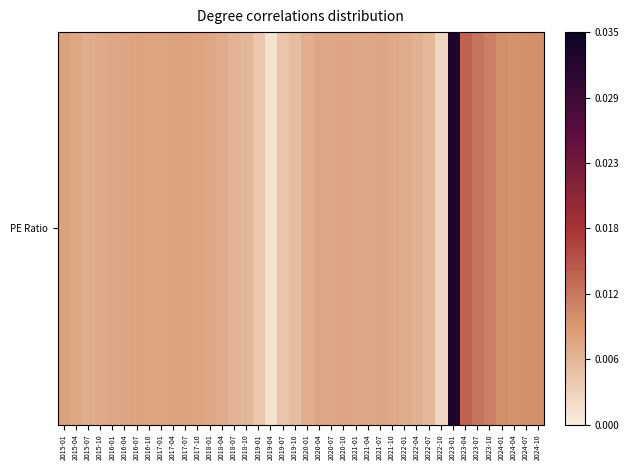

Is it true that the value at 2017-04 is -47.6?

True